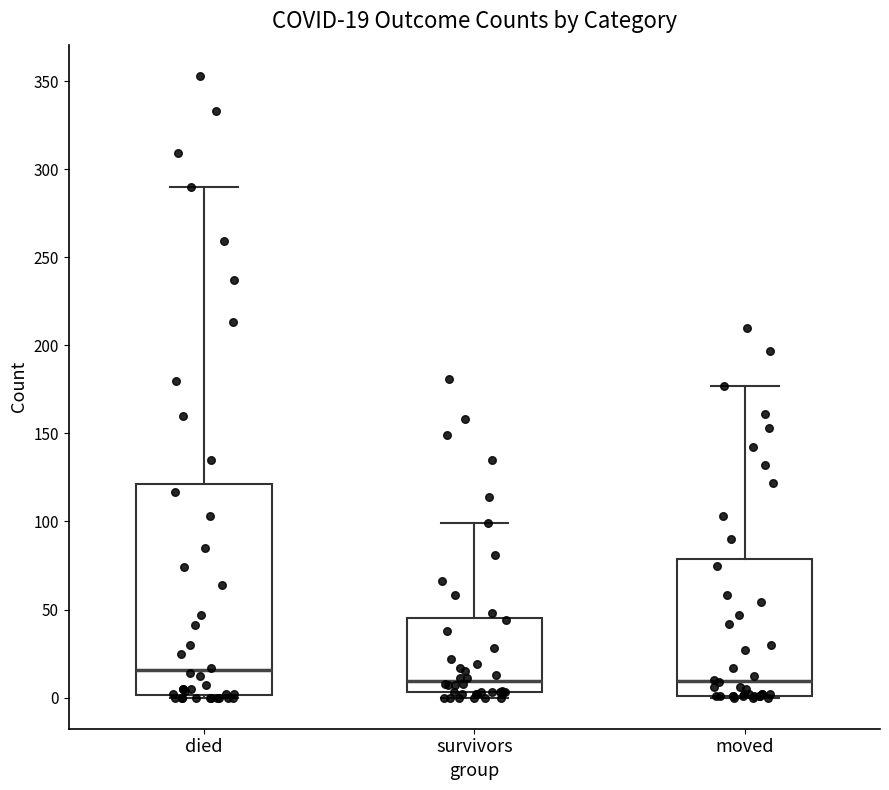

Which box has the highest median line?

died